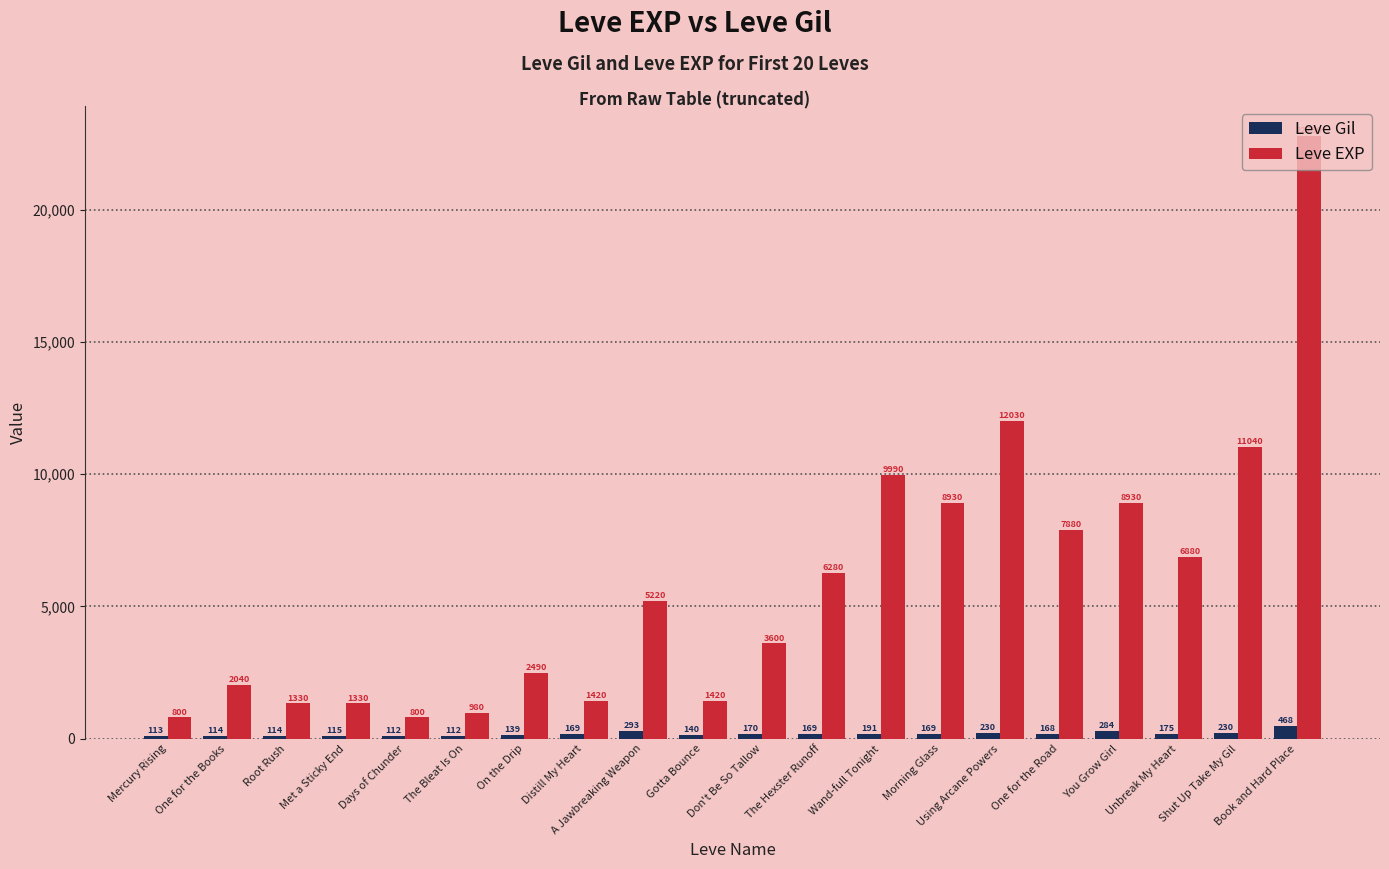

True or false: Leve EXP has a value of 8010 at A Jawbreaking Weapon.

False